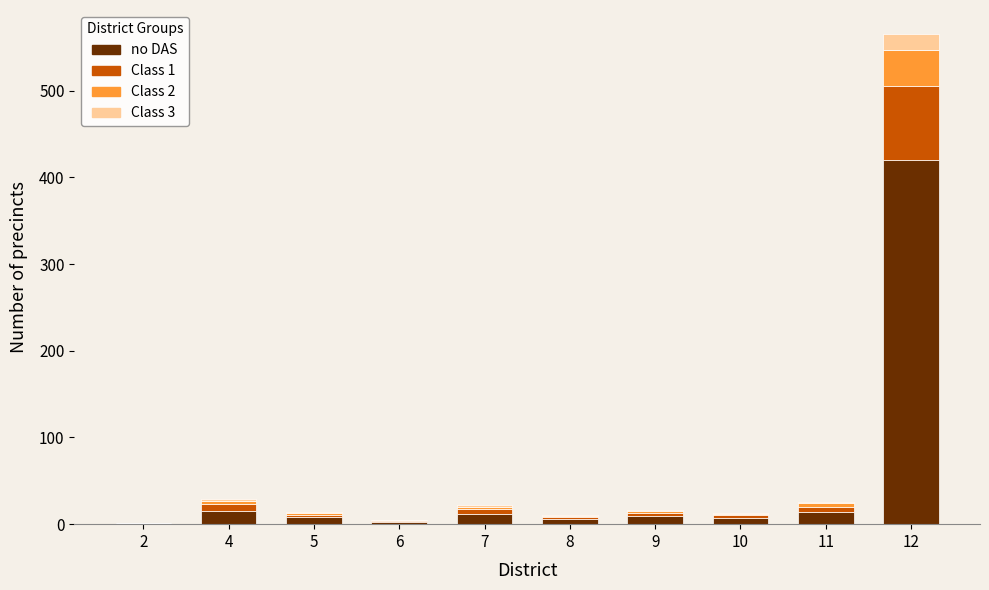

The value of no DAS at 12 is 720. True or false?

False